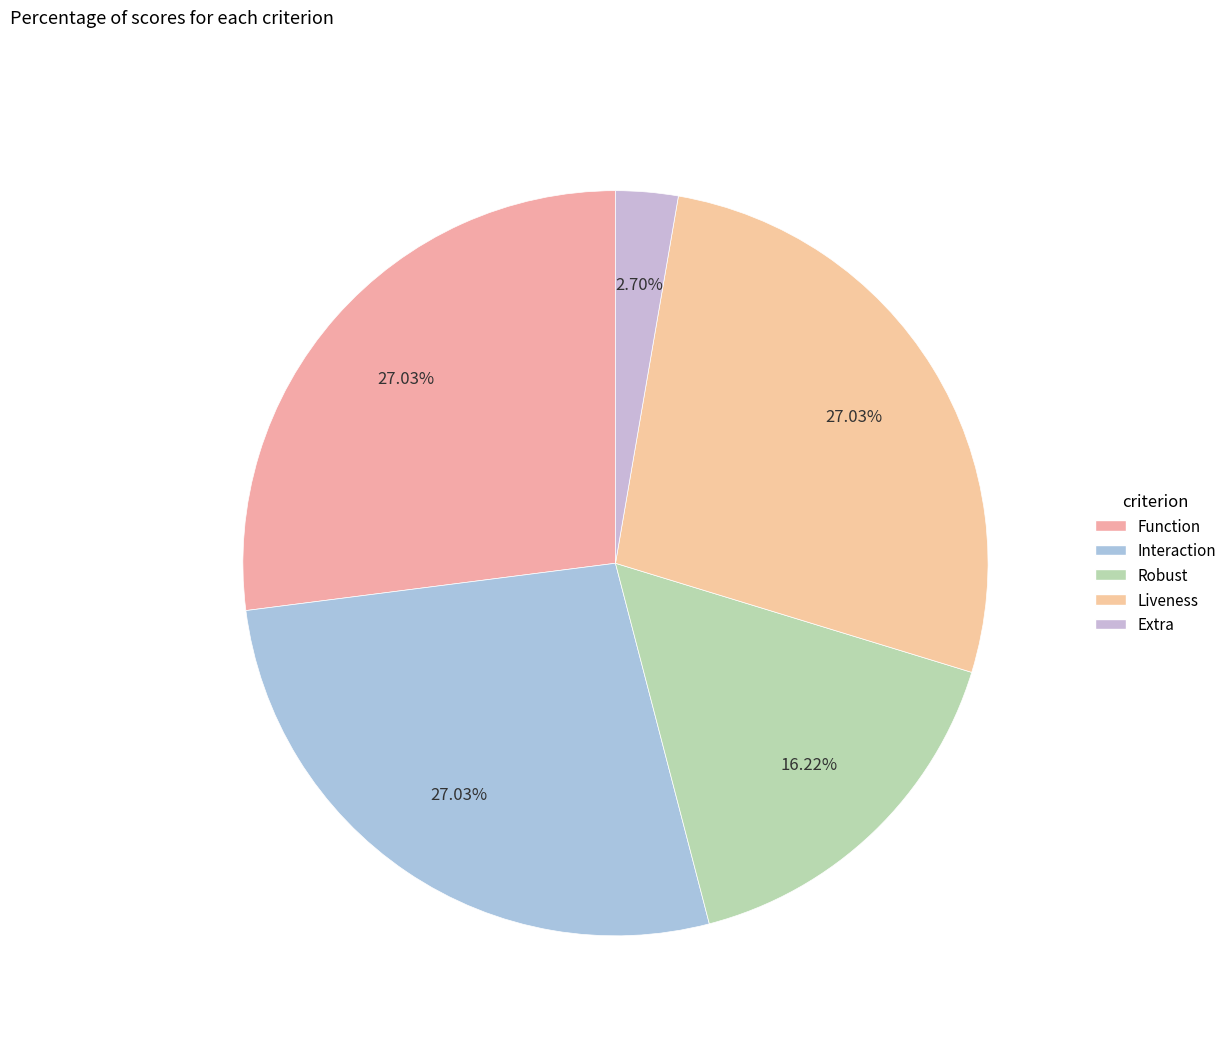

Is it true that Extra is 1% of the pie?

False